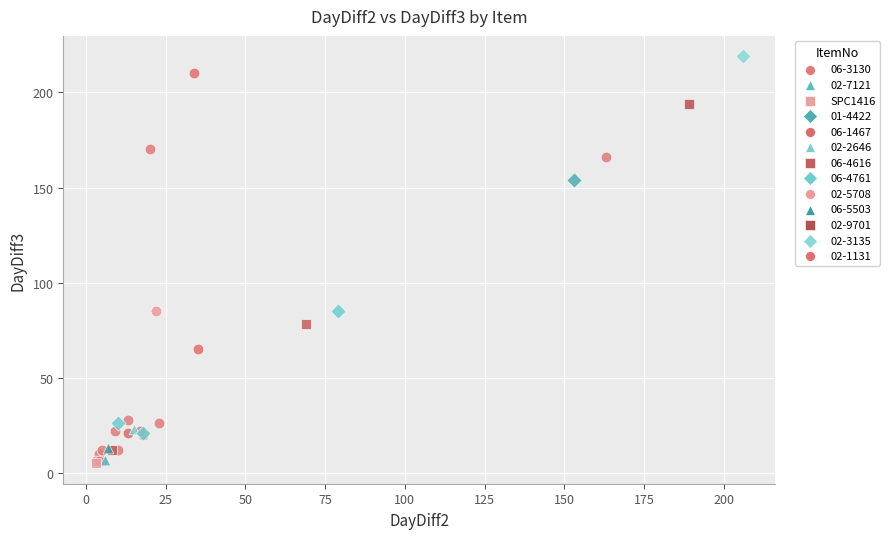

What are all the series names shown in the legend?

06-3130, 02-7121, SPC1416, 01-4422, 06-1467, 02-2646, 06-4616, 06-4761, 02-5708, 06-5503, 02-9701, 02-3135, 02-1131